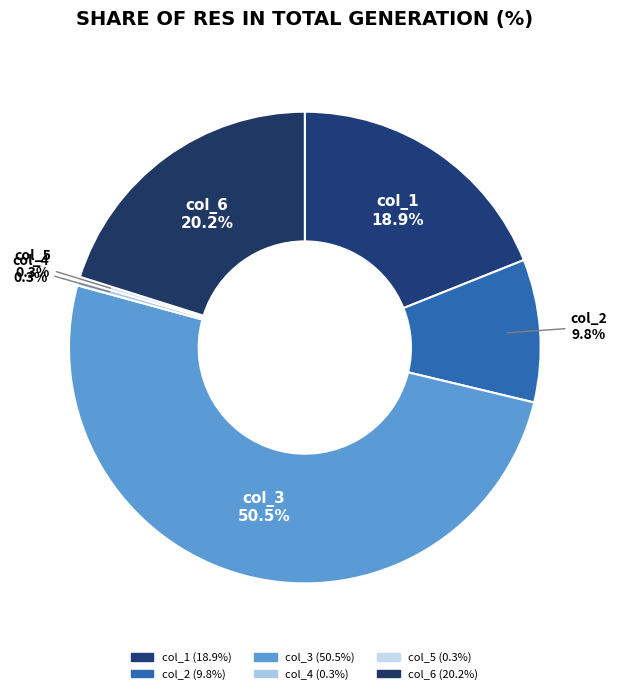

What is the smallest slice in the pie chart?

col_5